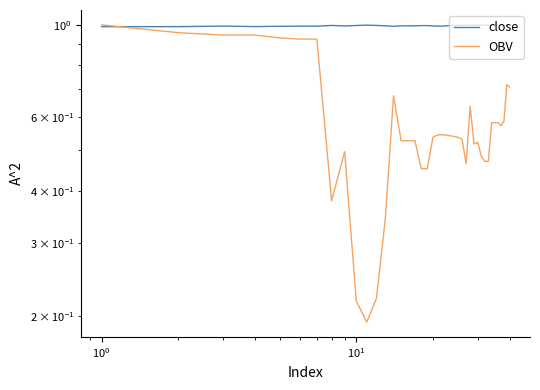

Reading left to right, extract all data points from this chart.

close: 1.0	1.0	1.0	1.0	1.0	1.0	1.0	1.0	1.0	1.0	1.0	1.0	1.0	1.0	1.0	1.0	1.0	1.0	1.0	1.0	1.0	1.0	1.0	1.0	1.0	1.0	1.0	1.0	1.0	1.0	1.0	1.0	1.0	1.0	1.0	1.0	1.0	1.0	1.0	1.0
OBV: 1.0	1.0	0.9	0.9	0.9	0.9	0.9	0.4	0.5	0.2	0.2	0.2	0.3	0.7	0.5	0.5	0.5	0.5	0.5	0.5	0.5	0.5	0.5	0.5	0.5	0.5	0.5	0.6	0.5	0.5	0.5	0.5	0.5	0.6	0.6	0.6	0.6	0.6	0.7	0.7